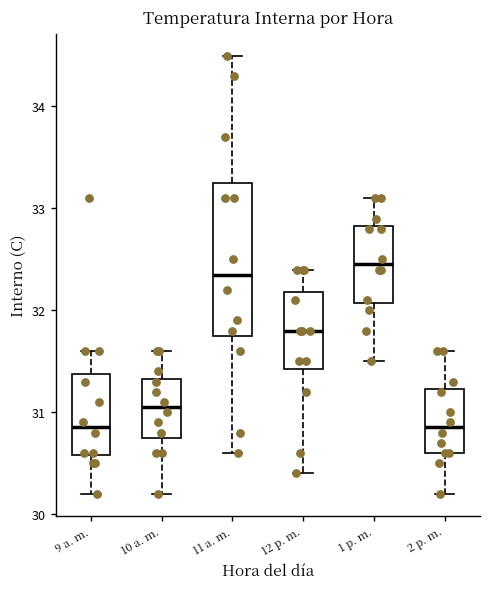

Reading left to right, read every box against the y-axis: the position of its median line, the range the box covers, and the ends of its whiskers. The values are not printed on the chart, so give them approximately, as read against the axis.

9 a. m.: median 30.9, box 30.6 to 31.4, whiskers 30.2 to 31.6
10 a. m.: median 31.1, box 30.8 to 31.3, whiskers 30.2 to 31.6
11 a. m.: median 32.4, box 31.8 to 33.3, whiskers 30.6 to 34.5
12 p. m.: median 31.8, box 31.4 to 32.2, whiskers 30.4 to 32.4
1 p. m.: median 32.5, box 32.1 to 32.8, whiskers 31.5 to 33.1
2 p. m.: median 30.9, box 30.6 to 31.2, whiskers 30.2 to 31.6